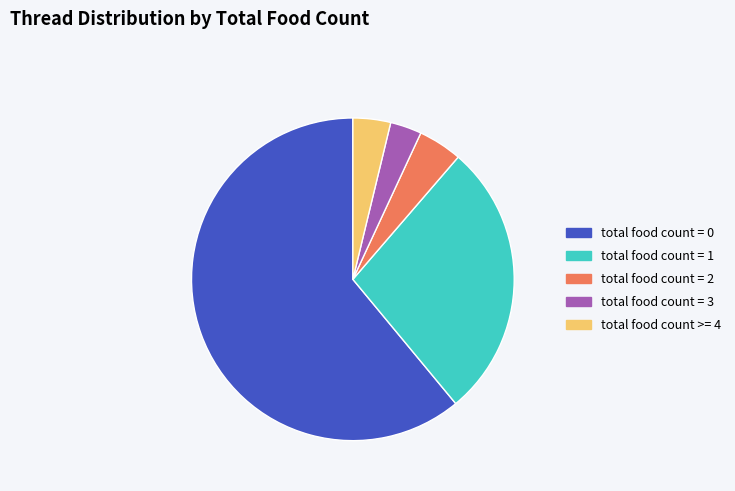

Do total food count >= 4 and total food count = 3 together represent more than half of the pie?

No